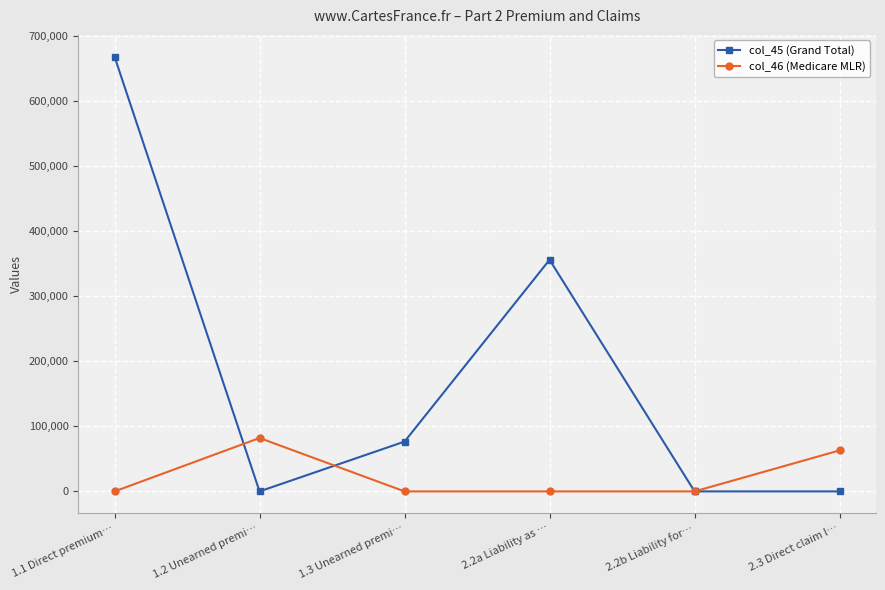

Between which two adjacent categories do col_46 (Medicare MLR) and col_45 (Grand Total) first intersect?

1.1 Direct premium… and 1.2 Unearned premi…